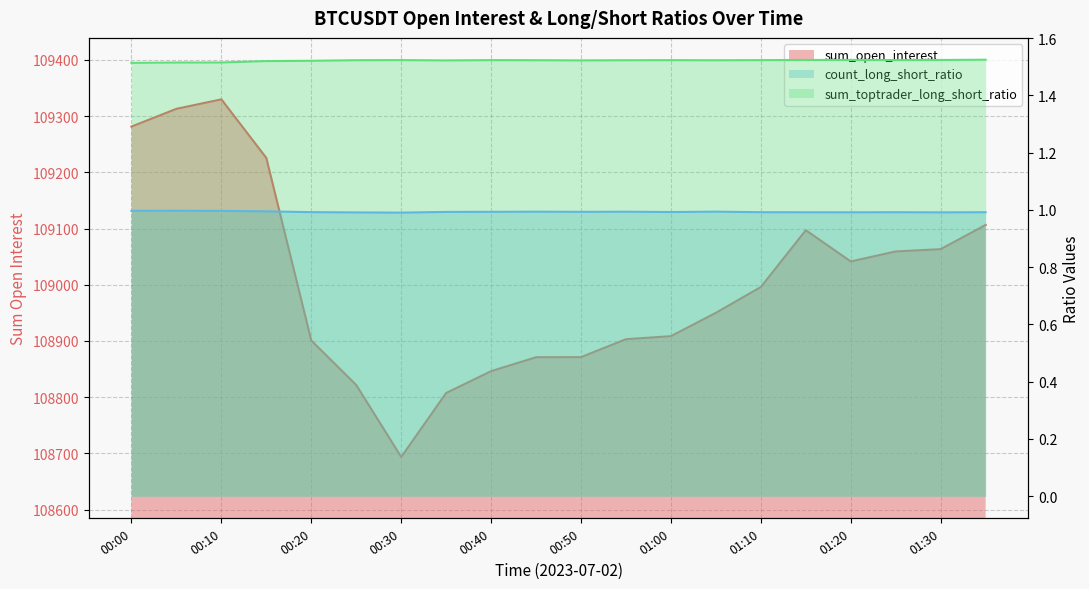

Reading left to right, extract all data points from this chart.

sum_open_interest: 109281.5	109313.0	109329.9	109225.6	108900.8	108821.7	108693.7	108807.5	108846.3	108871.1	108871.3	108903.2	108908.6	108950.1	108996.0	109097.1	109041.5	109059.3	109063.4	109106.5
count_long_short_ratio: 1.0	1.0	1.0	1.0	1.0	1.0	1.0	1.0	1.0	1.0	1.0	1.0	1.0	1.0	1.0	1.0	1.0	1.0	1.0	1.0
sum_toptrader_long_short_ratio: 1.5	1.5	1.5	1.5	1.5	1.5	1.5	1.5	1.5	1.5	1.5	1.5	1.5	1.5	1.5	1.5	1.5	1.5	1.5	1.5